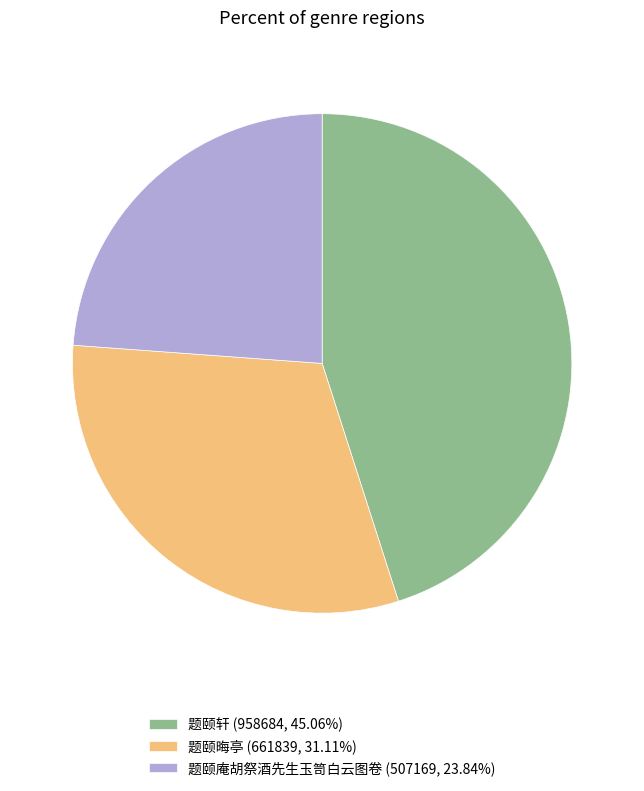

Is the sum of 题颐轩 and 题颐庵胡祭酒先生玉笥白云图卷 greater than half?

Yes